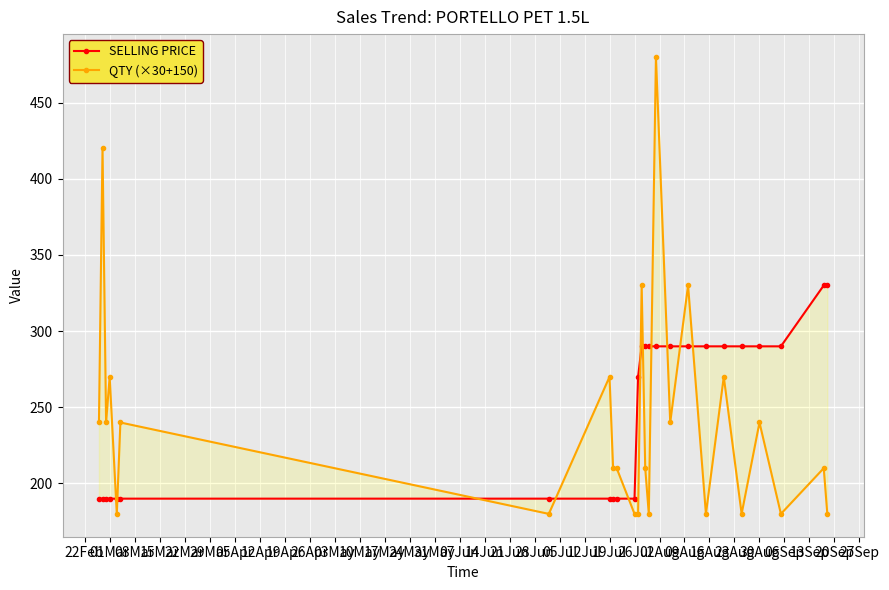

True or false: QTY (×30+150) has more than 0 points higher than both neighbors.

True